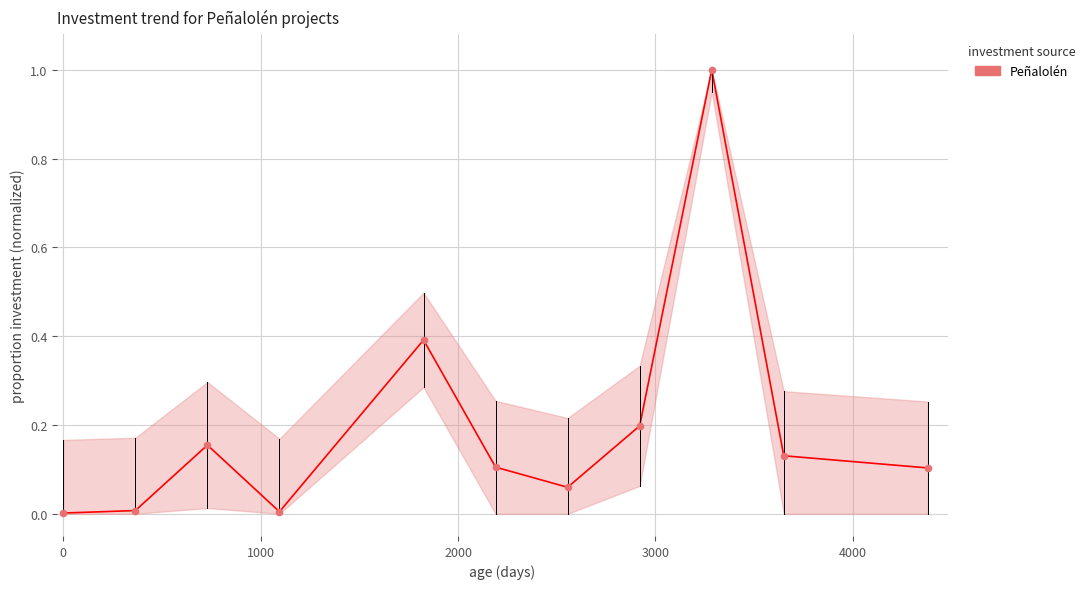

What is the average X value?

2090.5